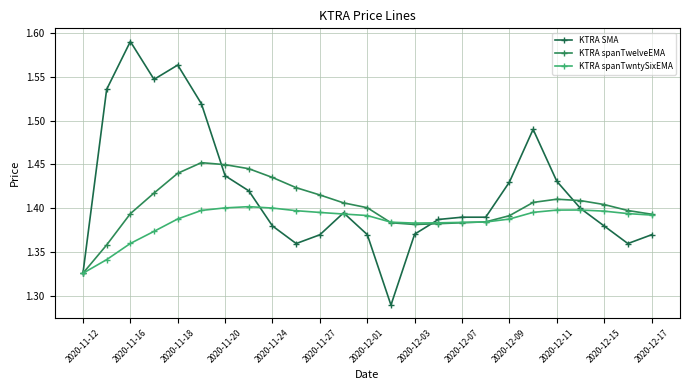

What is the difference between the maximum and second lowest values in the KTRA spanTwntySixEMA series?

0.1